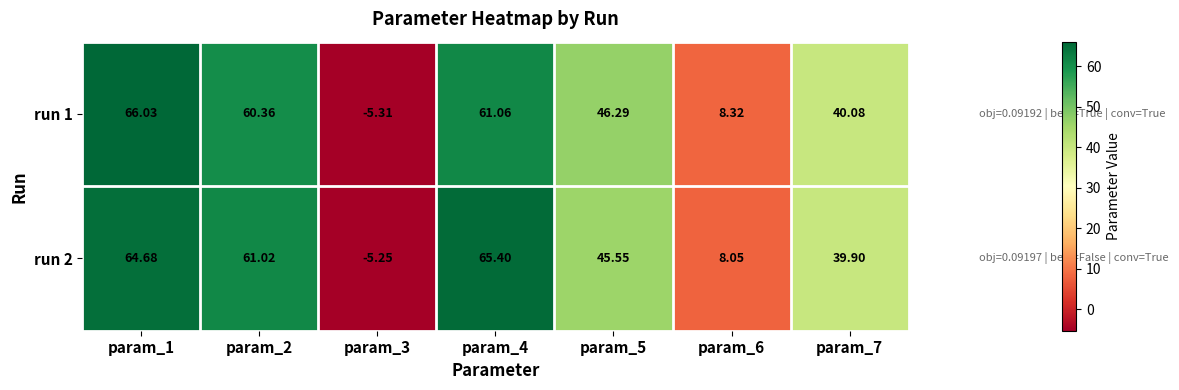

How many positive values does the run 1 series have?

6